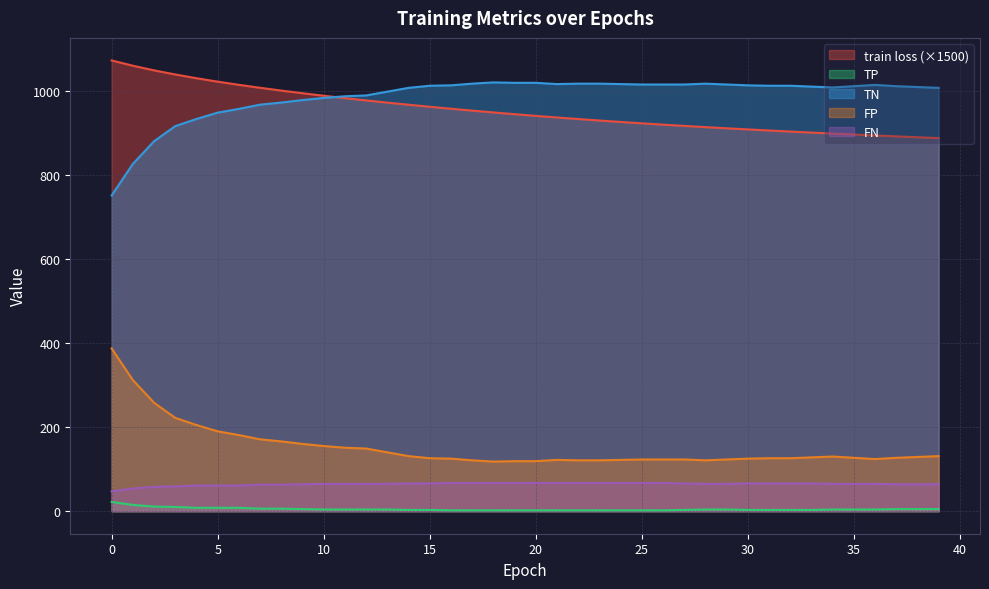

Where is FP nearest to the value 885?

2